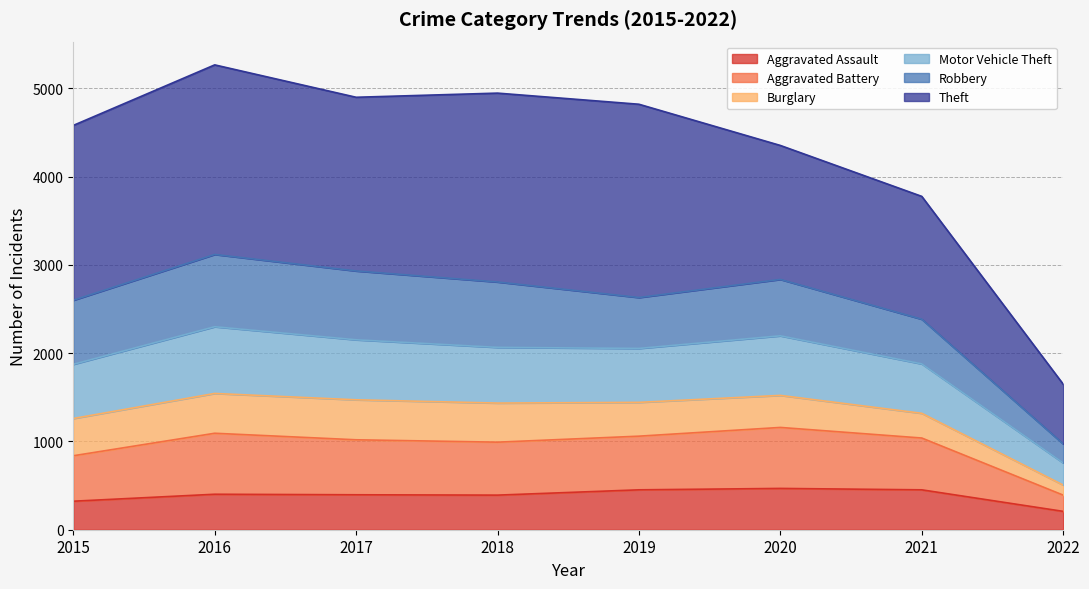

The Aggravated Assault series shows 396 at 2017. True or false?

True